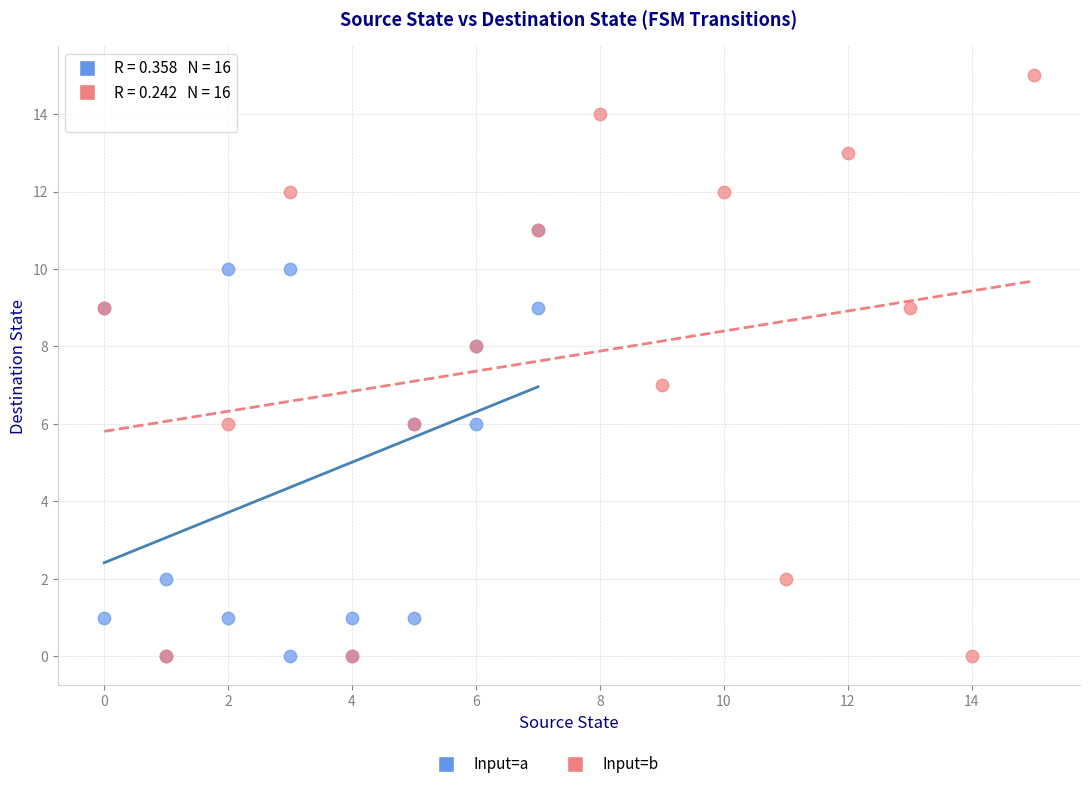

Which series has the widest spread of Y values?

Input=b